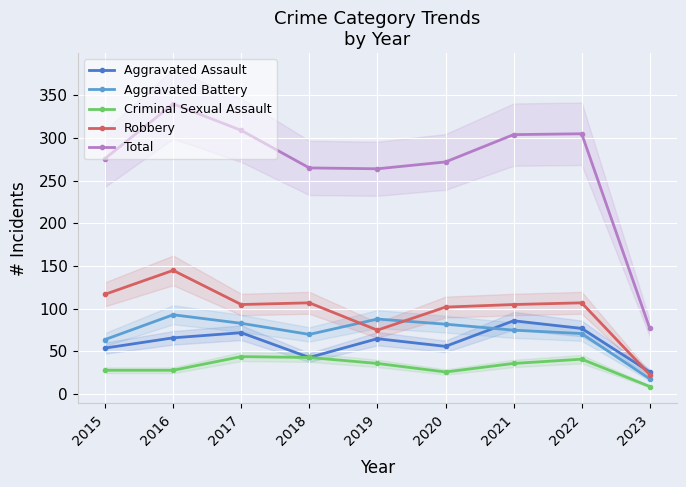

At which category is the sum across all series the highest?

2016